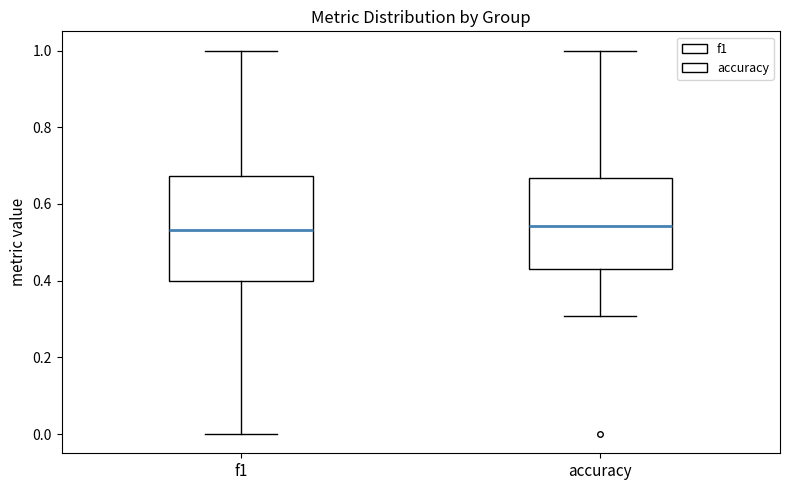

Reading left to right, read every box against the y-axis: the position of its median line, the range the box covers, and the ends of its whiskers. The values are not printed on the chart, so give them approximately, as read against the axis.

f1: median 0.54, box 0.40 to 0.68, whiskers 0.00 to 1.00
accuracy: median 0.54, box 0.42 to 0.66, whiskers 0.30 to 1.00